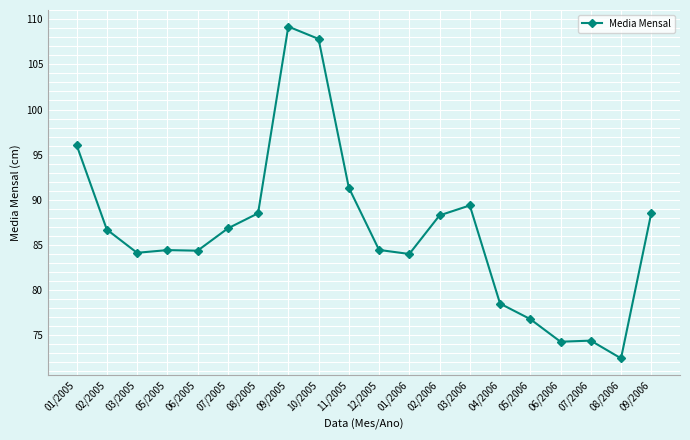

What is the ratio of the value at 07/2005 to the value at 05/2006?

1.1